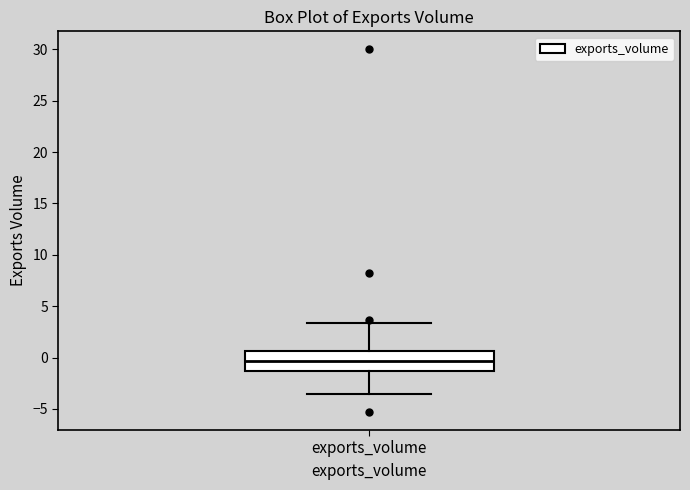

Read this box plot against the y-axis: the position of the median line, the range covered by the box, and the ends of both whiskers. The values are not printed on the chart, so give them approximately, as read against the axis.

median -0.5, box -1.5 to 0.5, whiskers -3.5 to 3.5